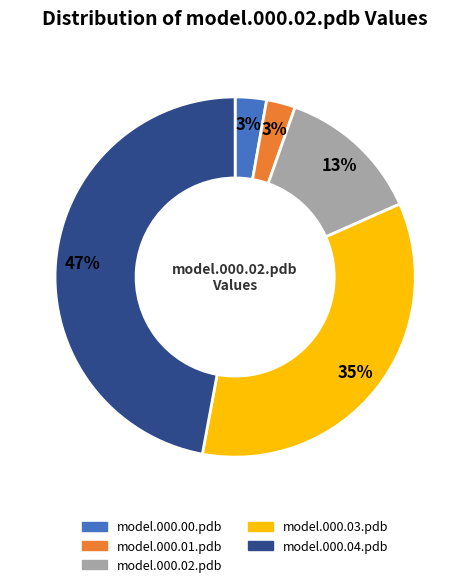

To the nearest percent, what percentage of the pie is model.000.00.pdb?

3%